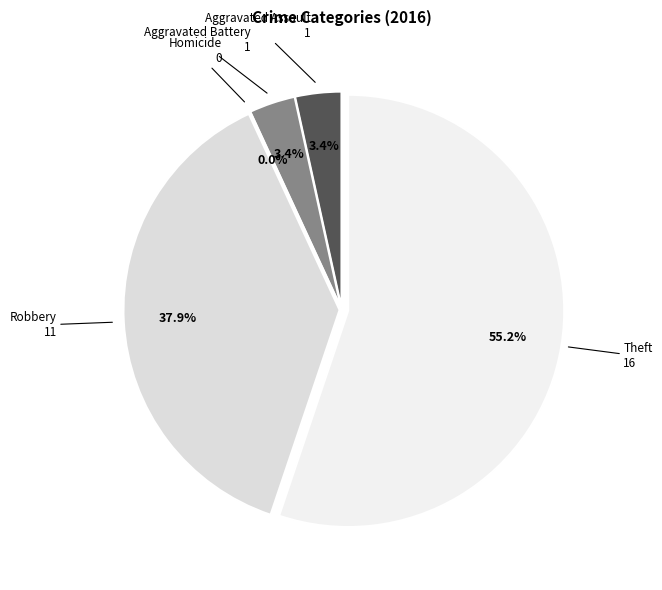

To the nearest percent, what is the difference between the largest and smallest slice percentages?

55%